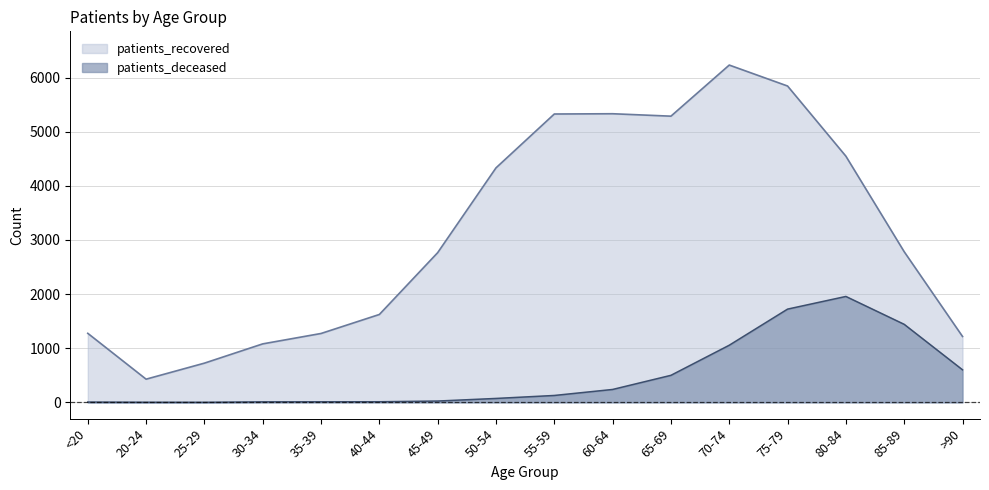

What is the value of the patients_recovered point at the 6th from the left?

1624